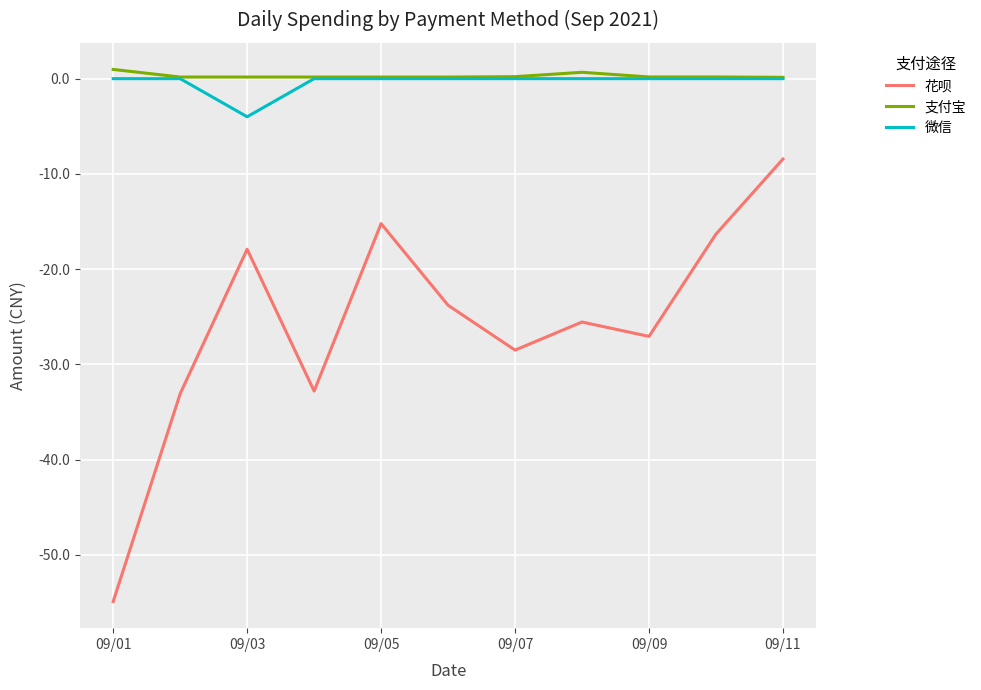

What is the difference between the maximum and minimum values in the 花呗 series?

46.5